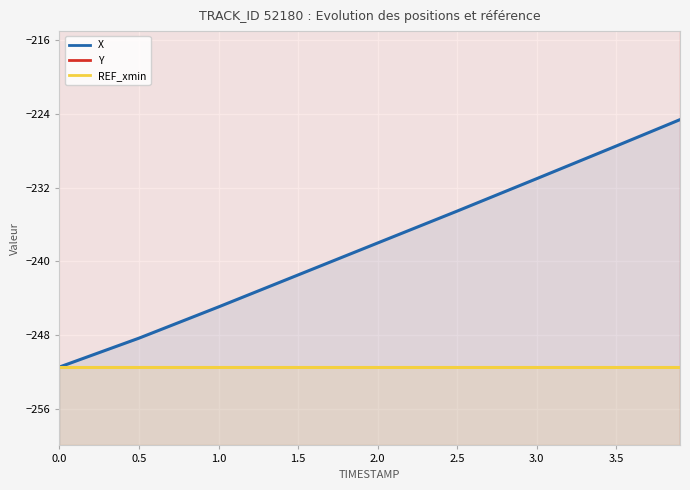

True or false: REF_xmin has more than 2 interior local peaks.

False